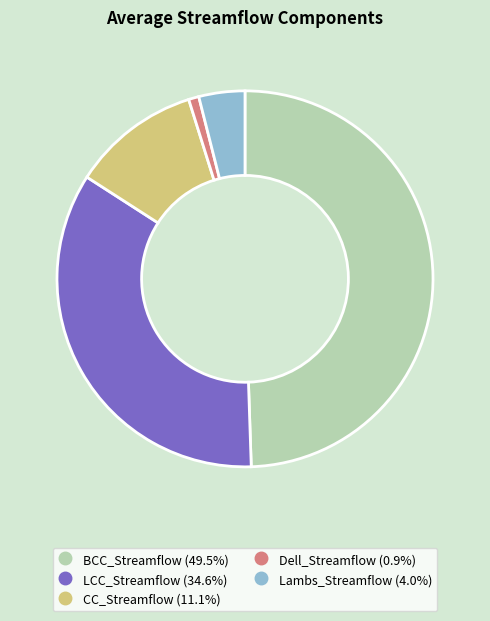

Does CC_Streamflow account for over 50% of the chart?

No